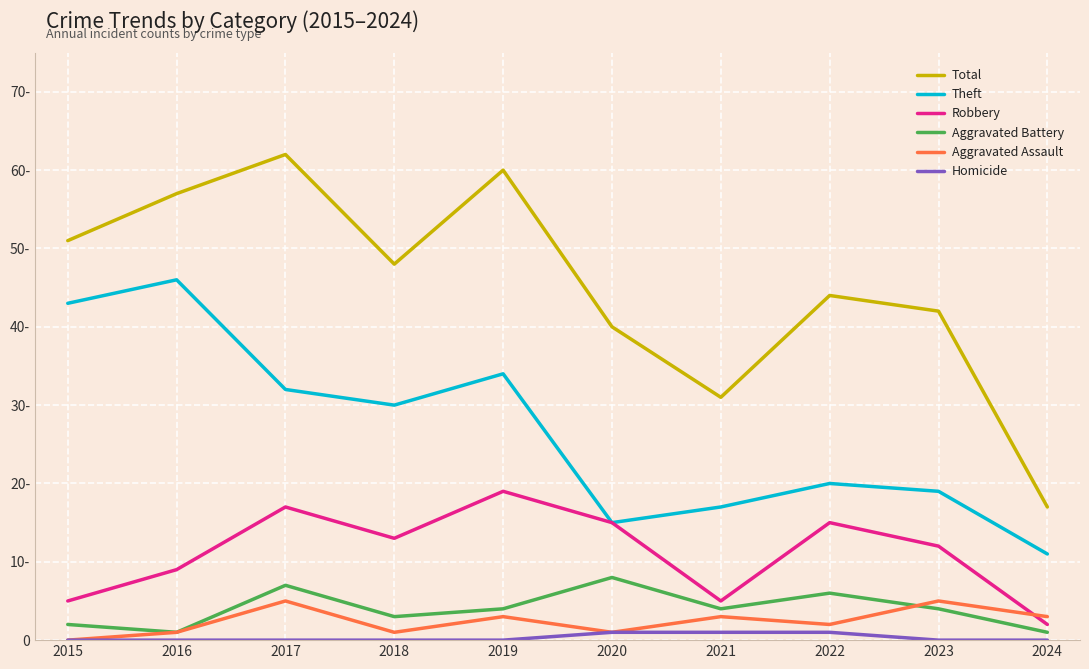

Reading left to right, list all the values displayed in this chart.

Total: 2015=51	2016=57	2017=62	2018=48	2019=60	2020=40	2021=31	2022=44	2023=42	2024=17
Theft: 2015=43	2016=46	2017=32	2018=30	2019=34	2020=15	2021=17	2022=20	2023=19	2024=11
Robbery: 2015=5	2016=9	2017=17	2018=13	2019=19	2020=15	2021=5	2022=15	2023=12	2024=2
Aggravated Battery: 2015=2	2016=1	2017=7	2018=3	2019=4	2020=8	2021=4	2022=6	2023=4	2024=1
Aggravated Assault: 2015=0	2016=1	2017=5	2018=1	2019=3	2020=1	2021=3	2022=2	2023=5	2024=3
Homicide: 2015=0	2016=0	2017=0	2018=0	2019=0	2020=1	2021=1	2022=1	2023=0	2024=0